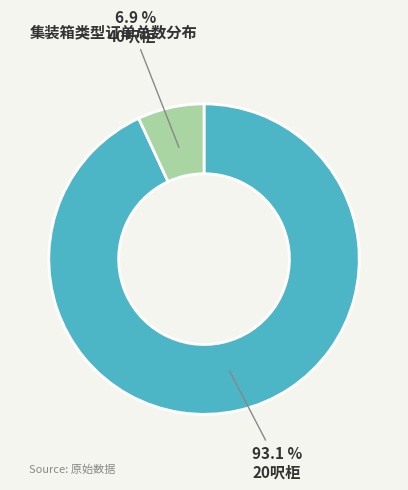

Is there any slice that represents more than half of the pie?

Yes